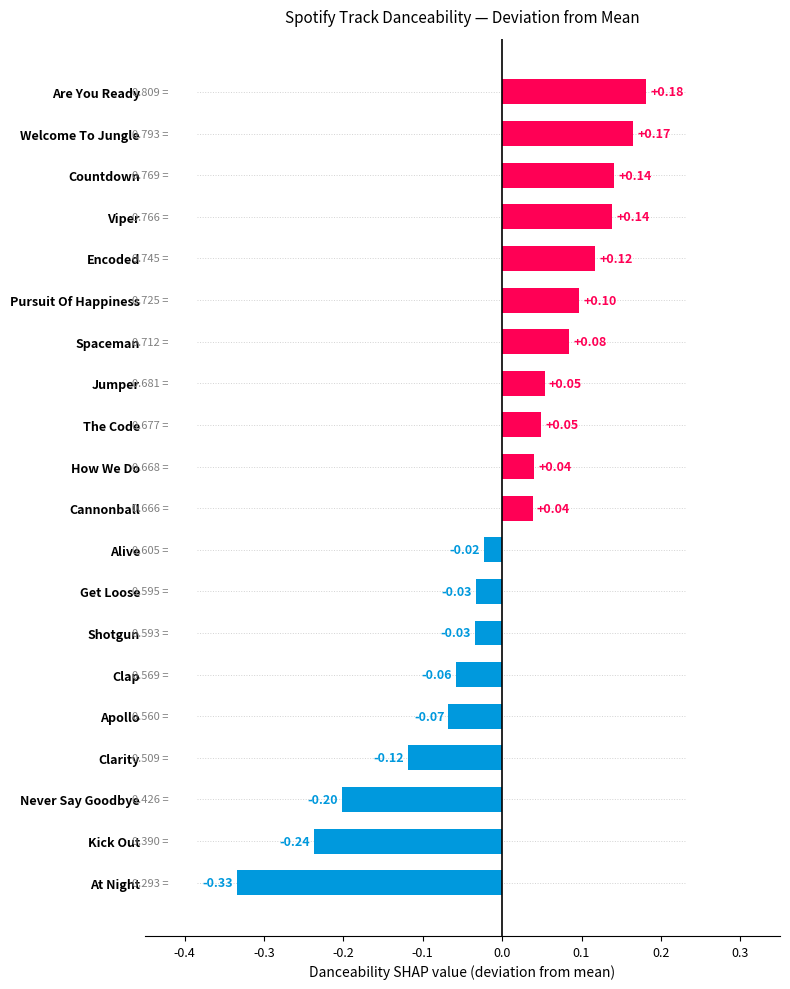

How many bars are there in total?

20